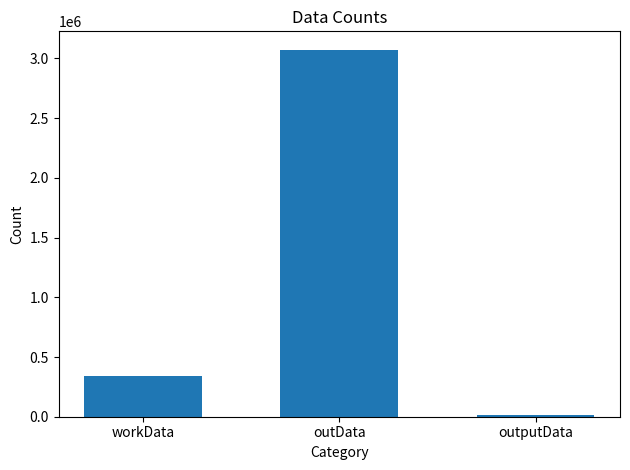

List the labels in order of value, smallest first.

outputData, workData, outData